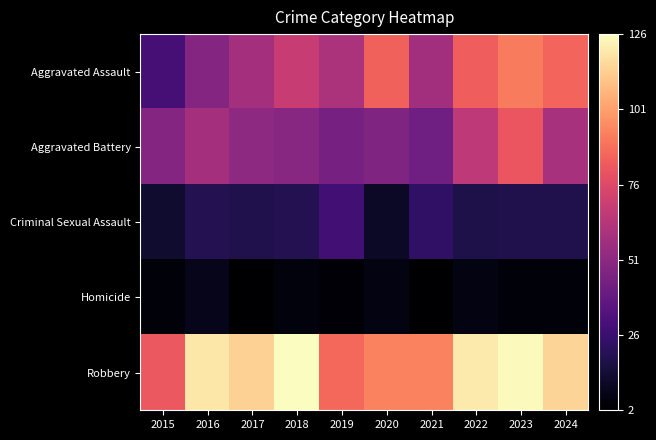

Rank the series by their maximum value, from highest to lowest.

Robbery, Aggravated Assault, Aggravated Battery, Criminal Sexual Assault, Homicide